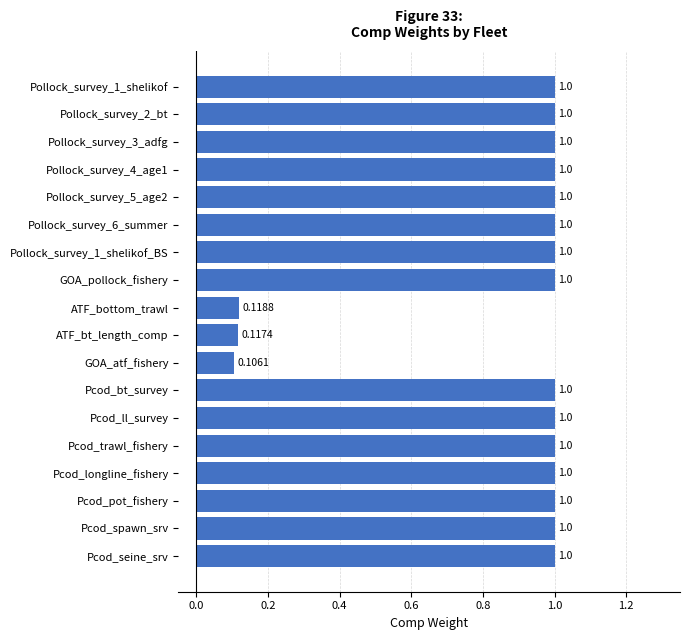

Count the values in the range 1 to 2.

15